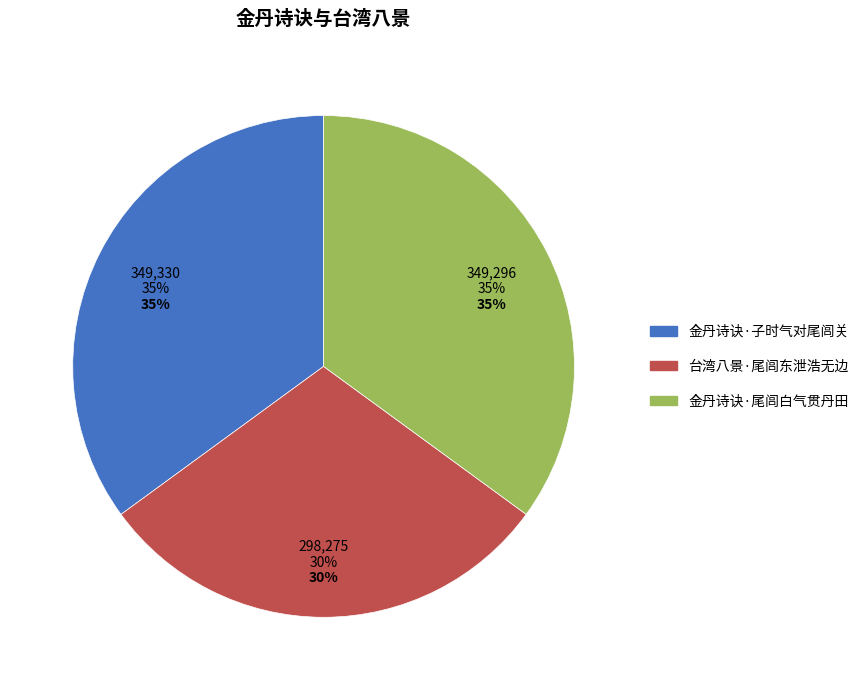

Is it true that 金丹诗诀·子时气对尾闾关 is 42% of the pie?

False